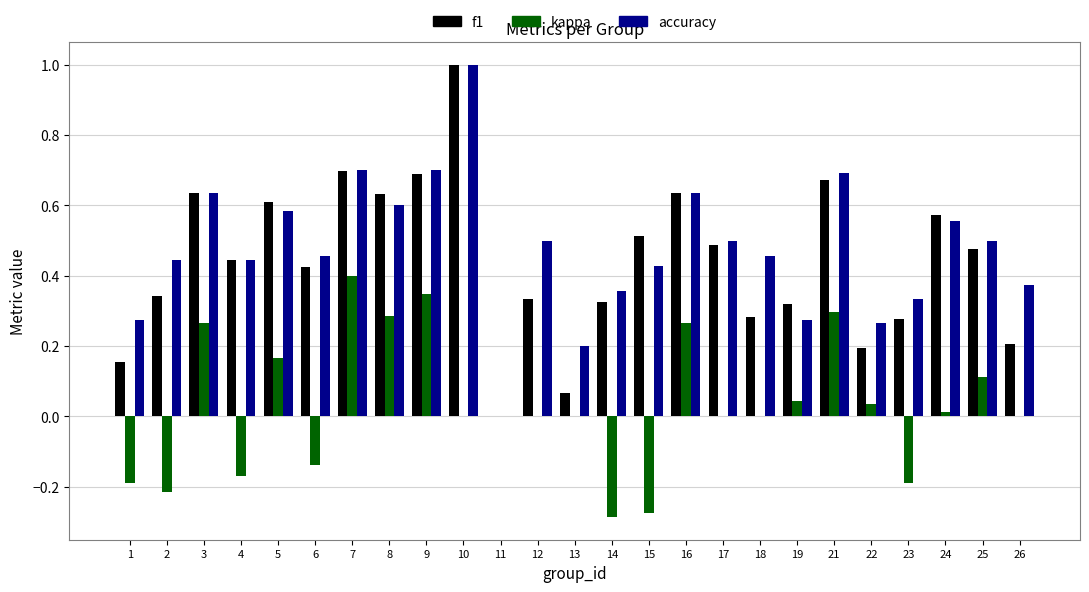

True or false: f1 has a value of 0.5 at 14.

False